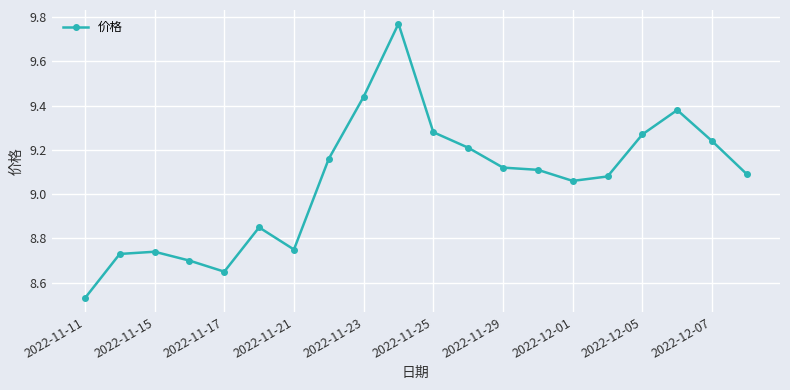

True or false: there are more than 0 points higher than both neighbors.

True